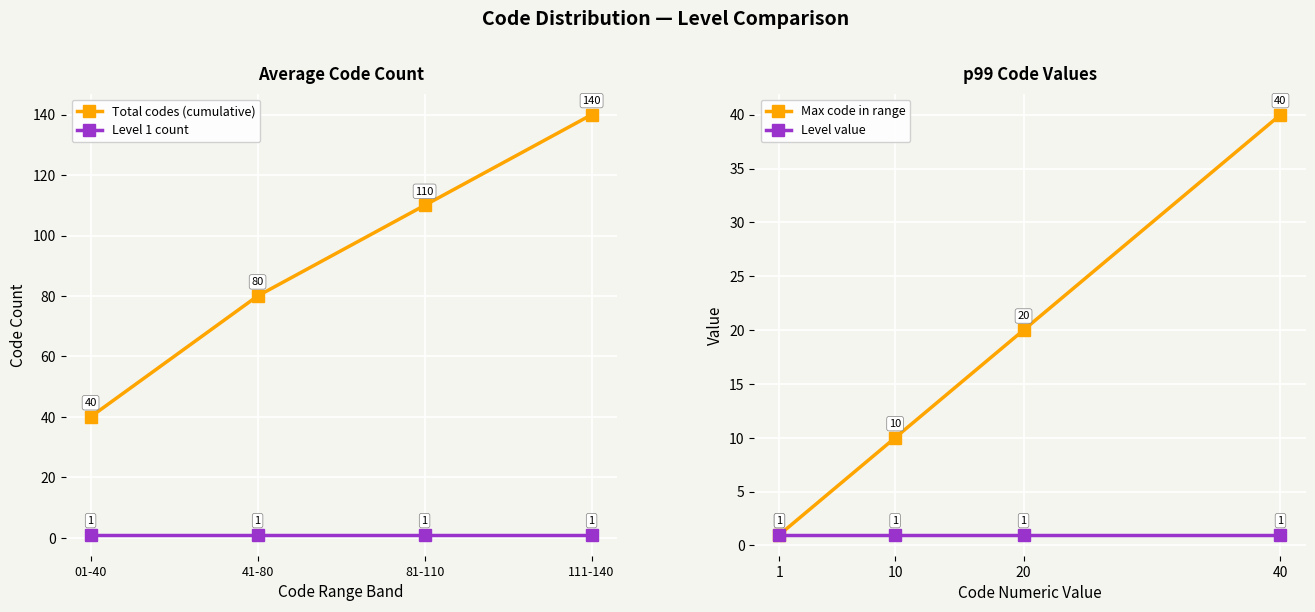

What are all the series names shown in the legend?

Total codes (cumulative), Level 1 count, Max code in range, Level value